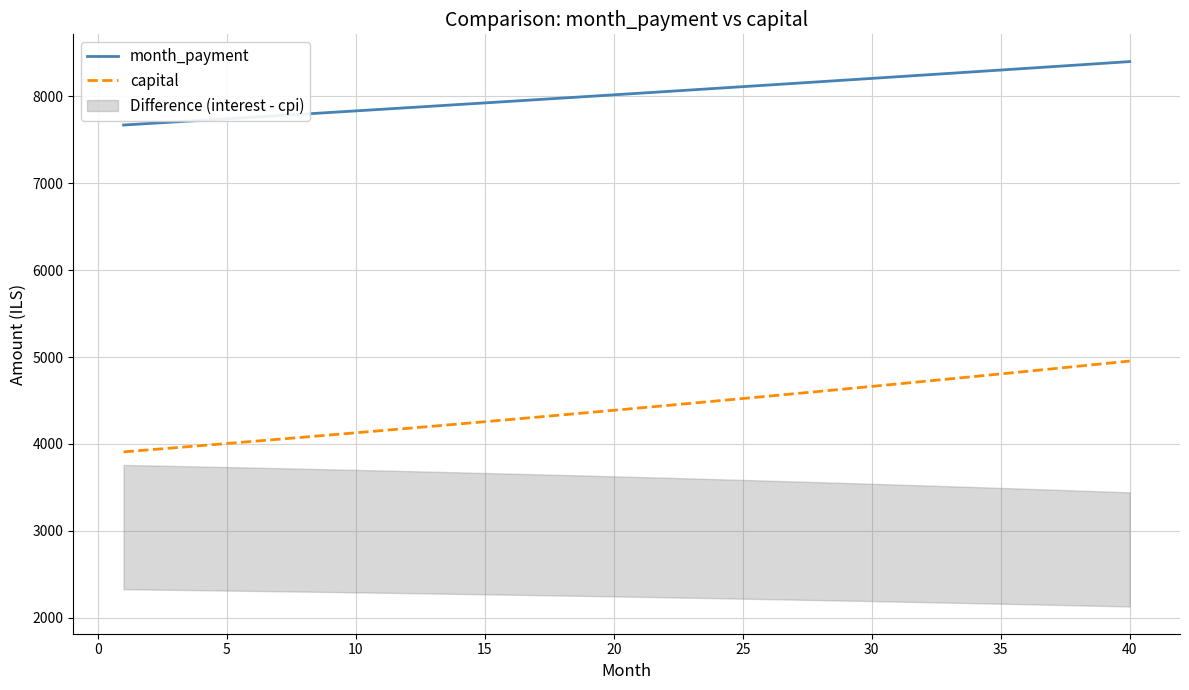

The value of month_payment at 40 is 8397.4. True or false?

True